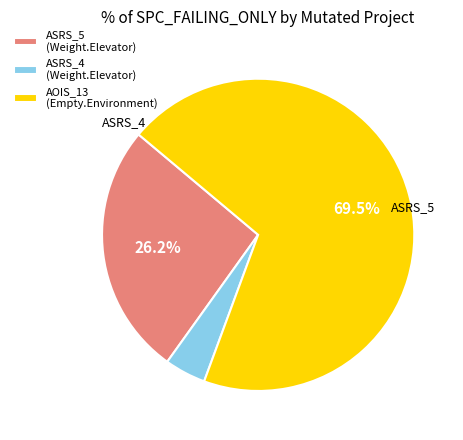

Which category has the biggest portion of the pie?

AOIS_13 (Empty.Environment)